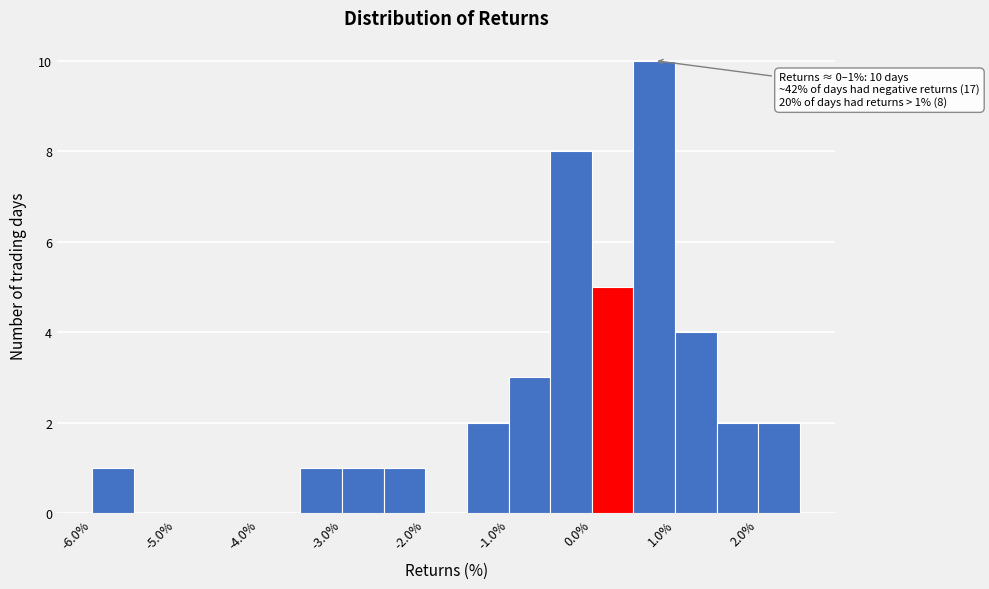

Which range on the x-axis has the tallest bar?

0.5 to 1.0